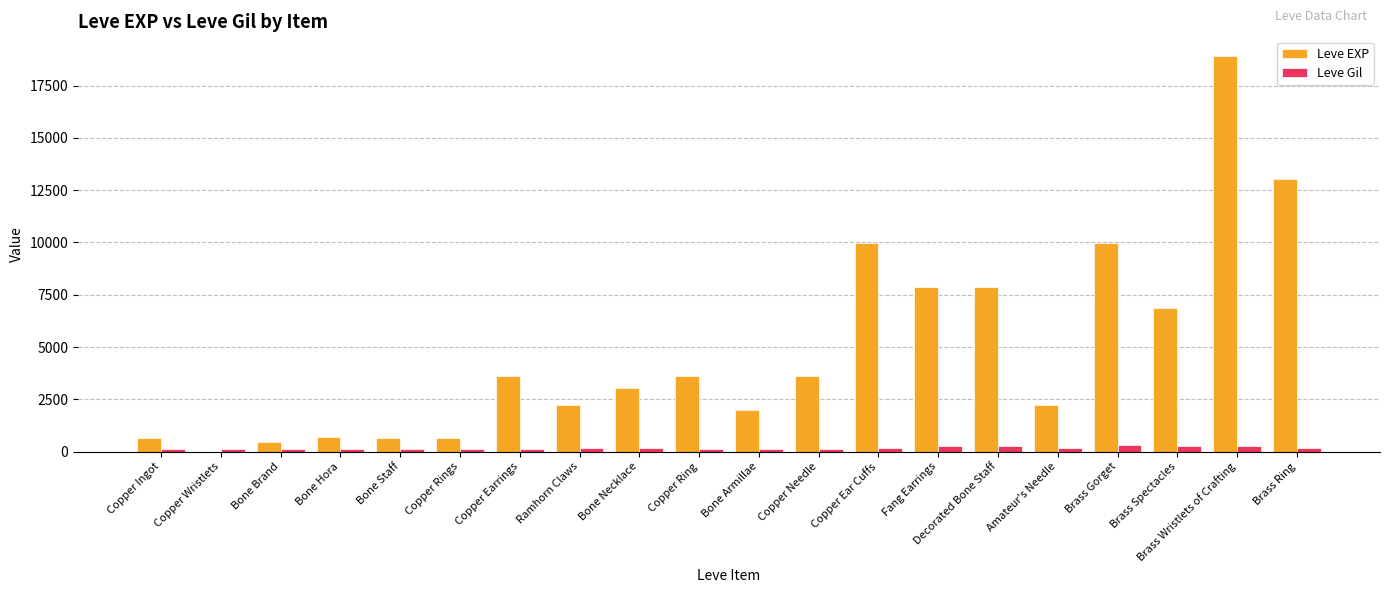

At which label does Leve EXP reach its peak?

Brass Wristlets of Crafting